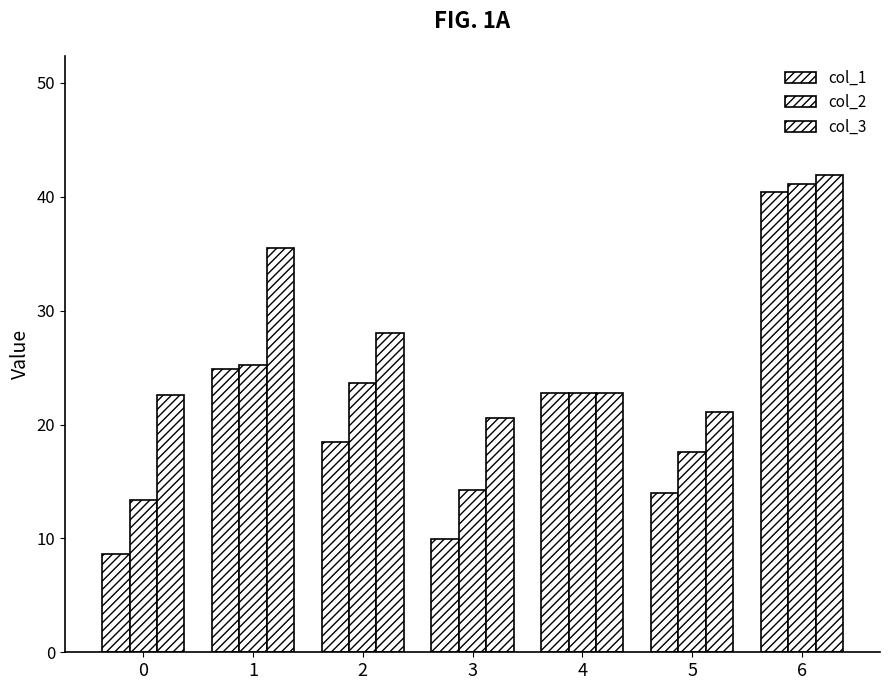

What is the maximum value shown in the chart?

41.9